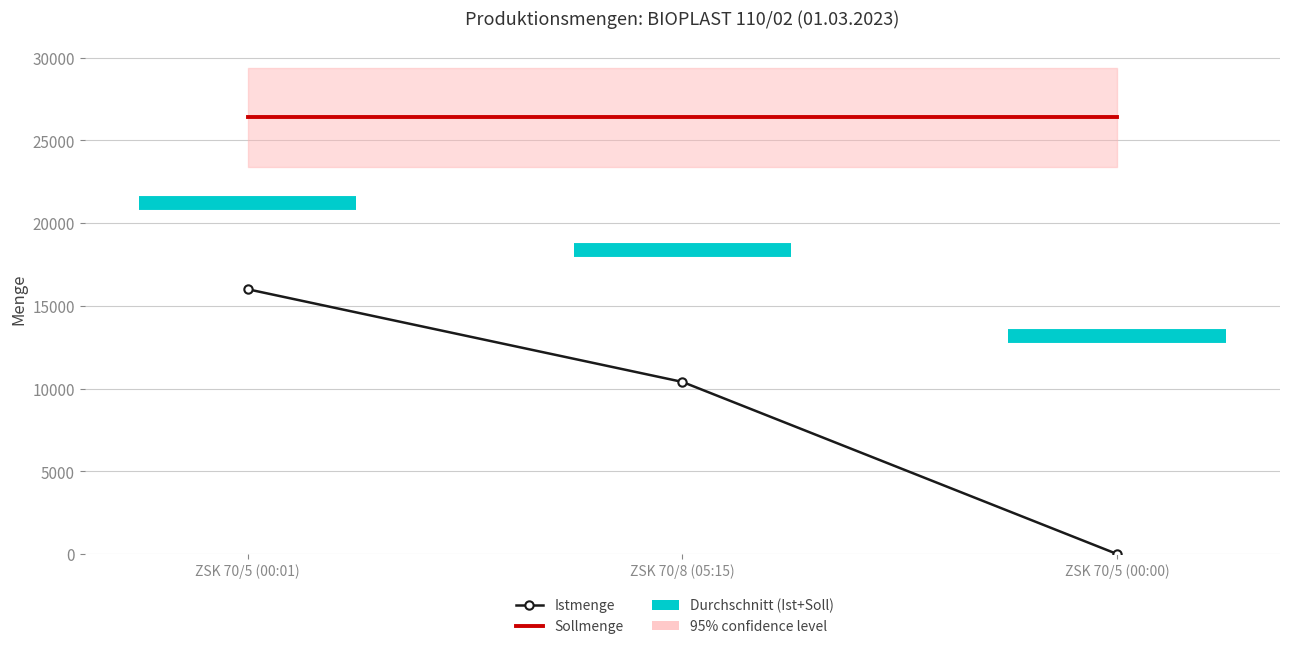

What is the label of the 1st point from the left?

ZSK 70/5 (00:01)